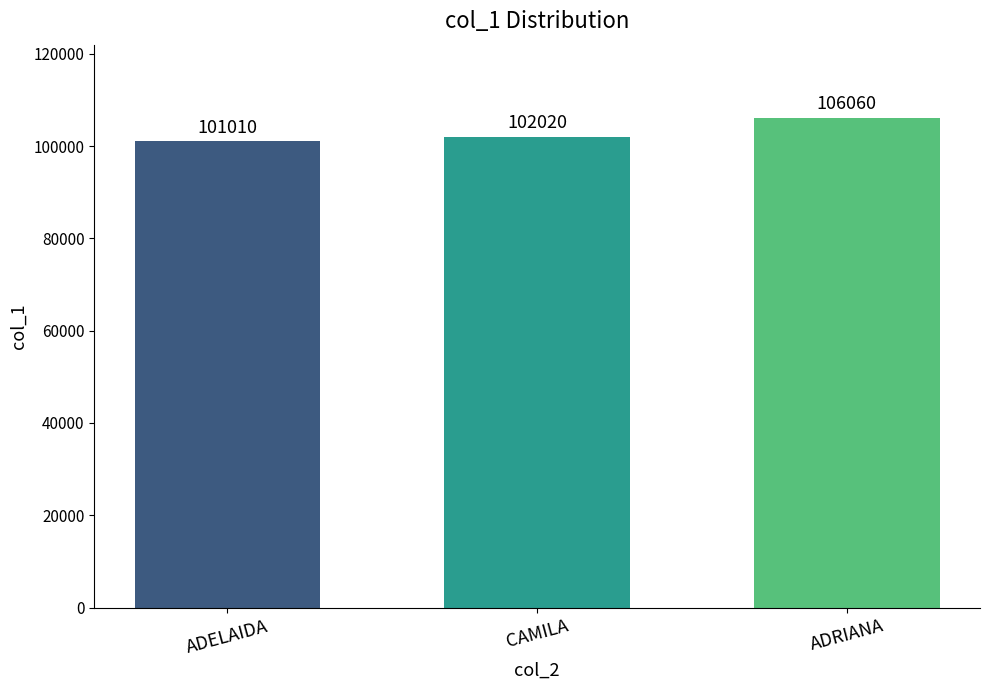

How many series are shown in this chart?

1